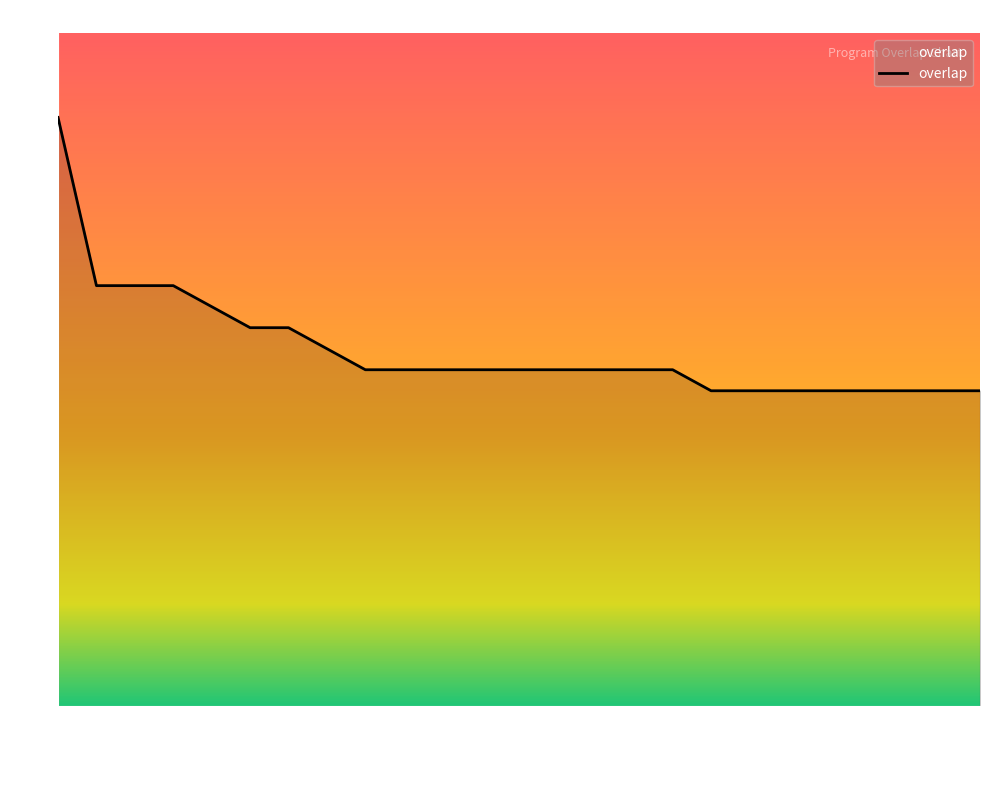

What is the minimum value shown in the chart?

15